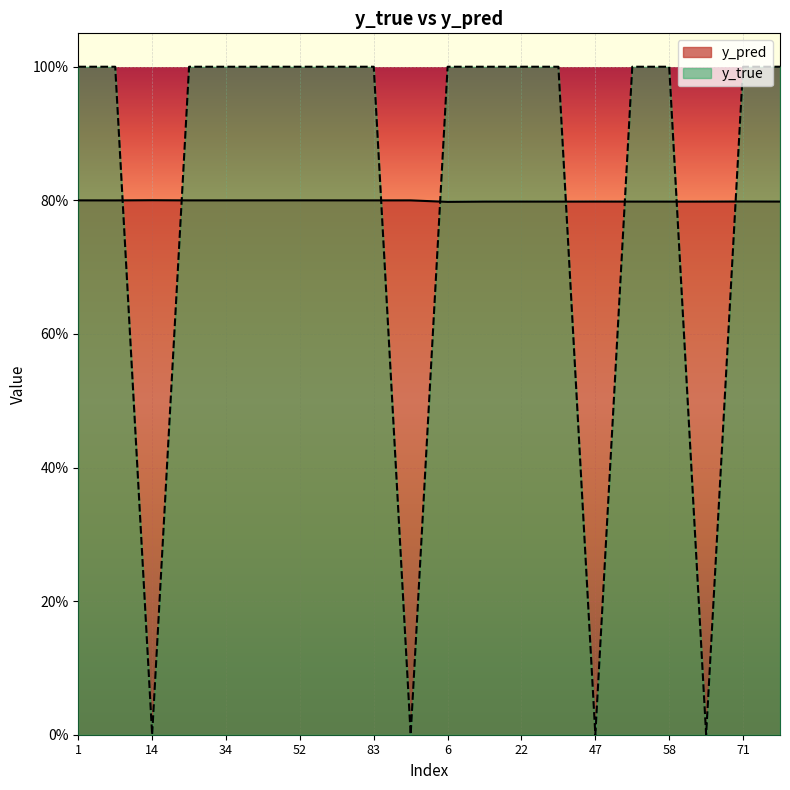

What value does the y_pred series have at 41?

0.8